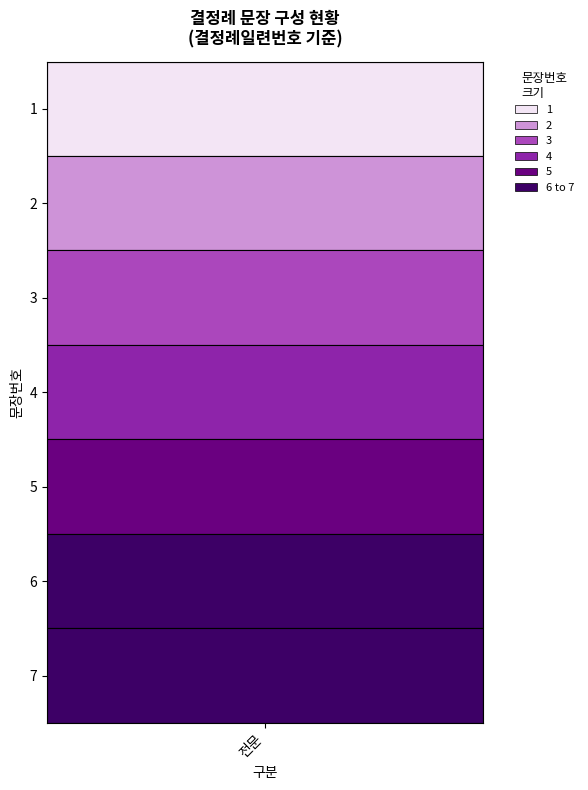

What is the greatest value displayed?

7